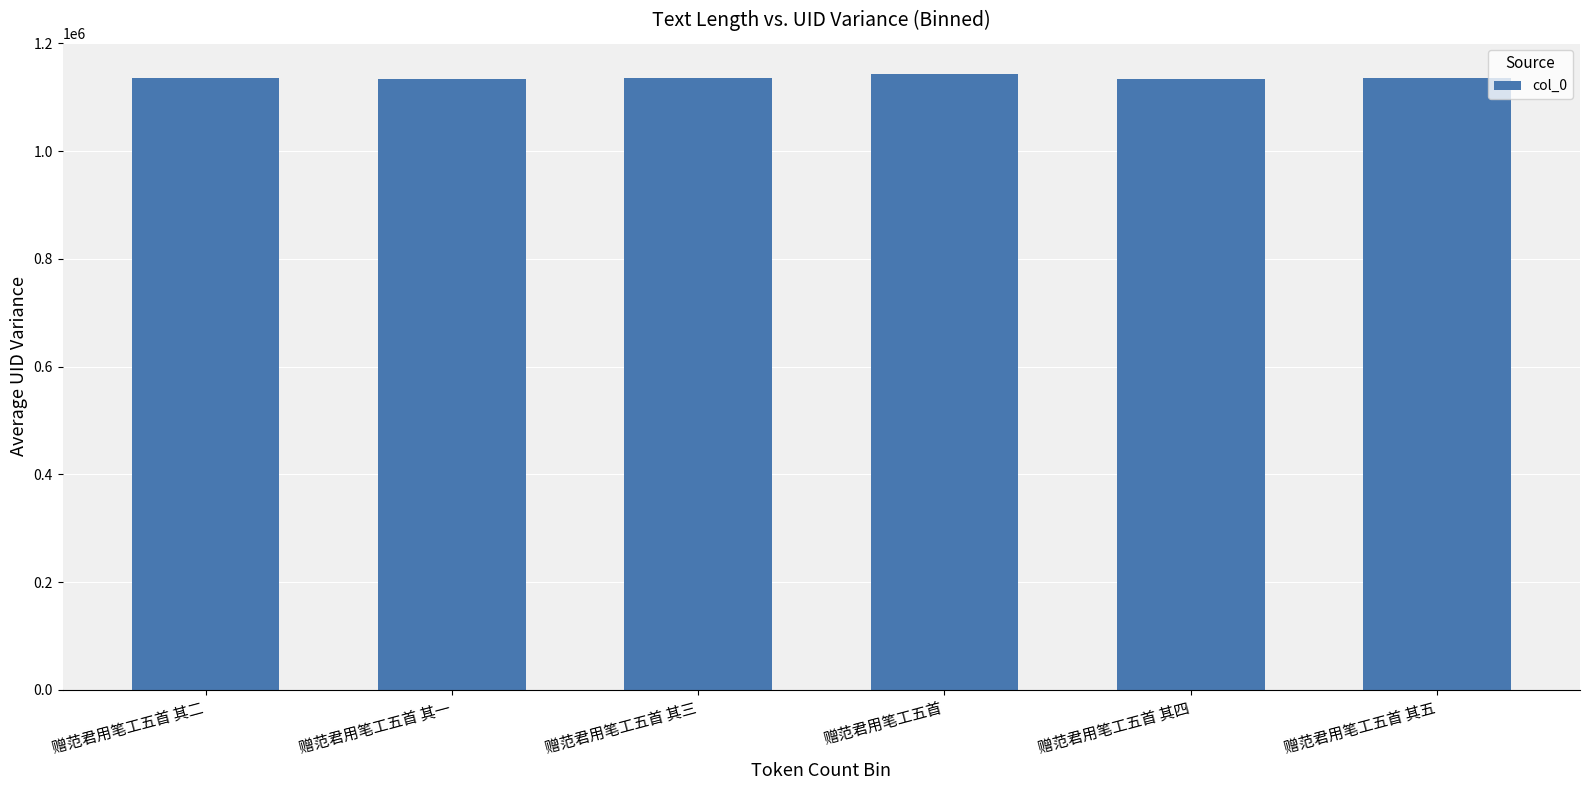

Approximately how many times larger is the value at 赠范君用笔工五首 compared to 赠范君用笔工五首 其五?

1.0